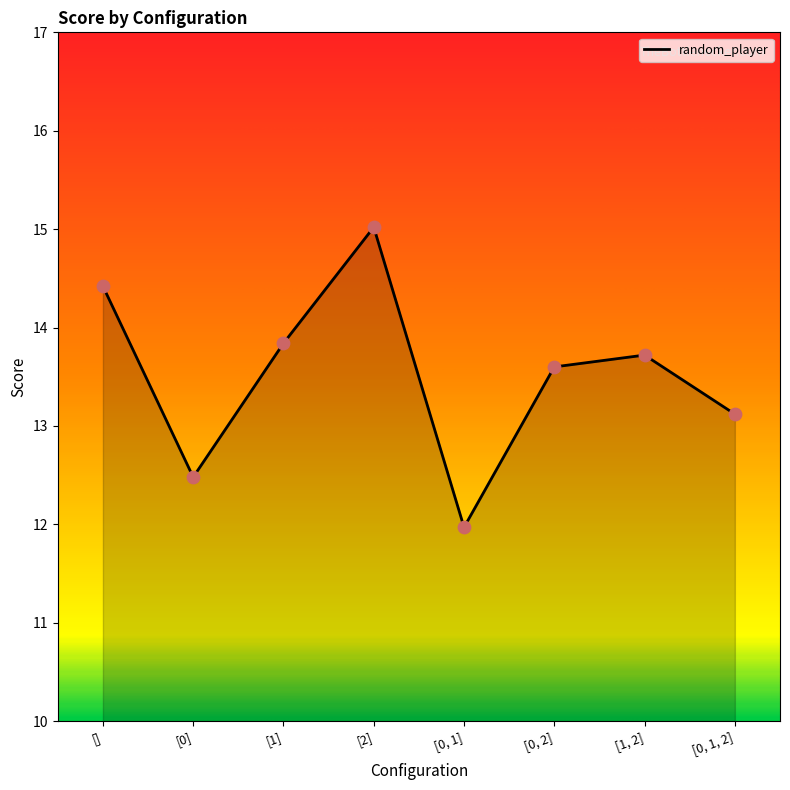

Approximately how many times larger is the value at [1] compared to [0, 2]?

1.0